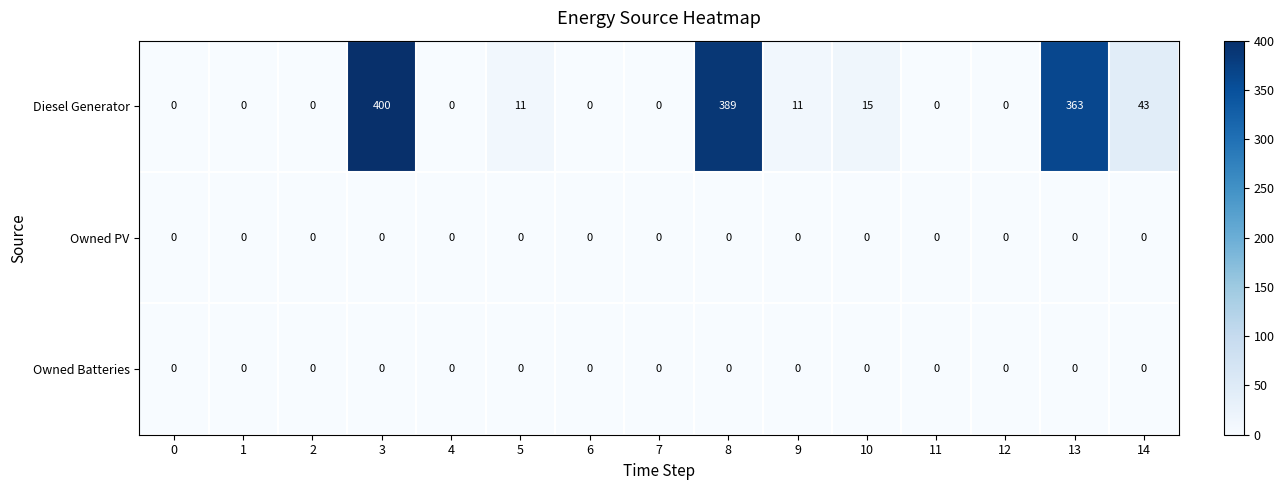

Which series has the largest range (max minus min)?

Diesel Generator